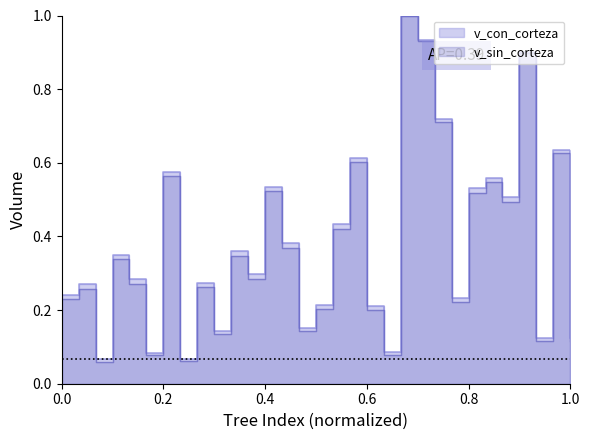

What are all the series names shown in the legend?

v_con_corteza, v_sin_corteza